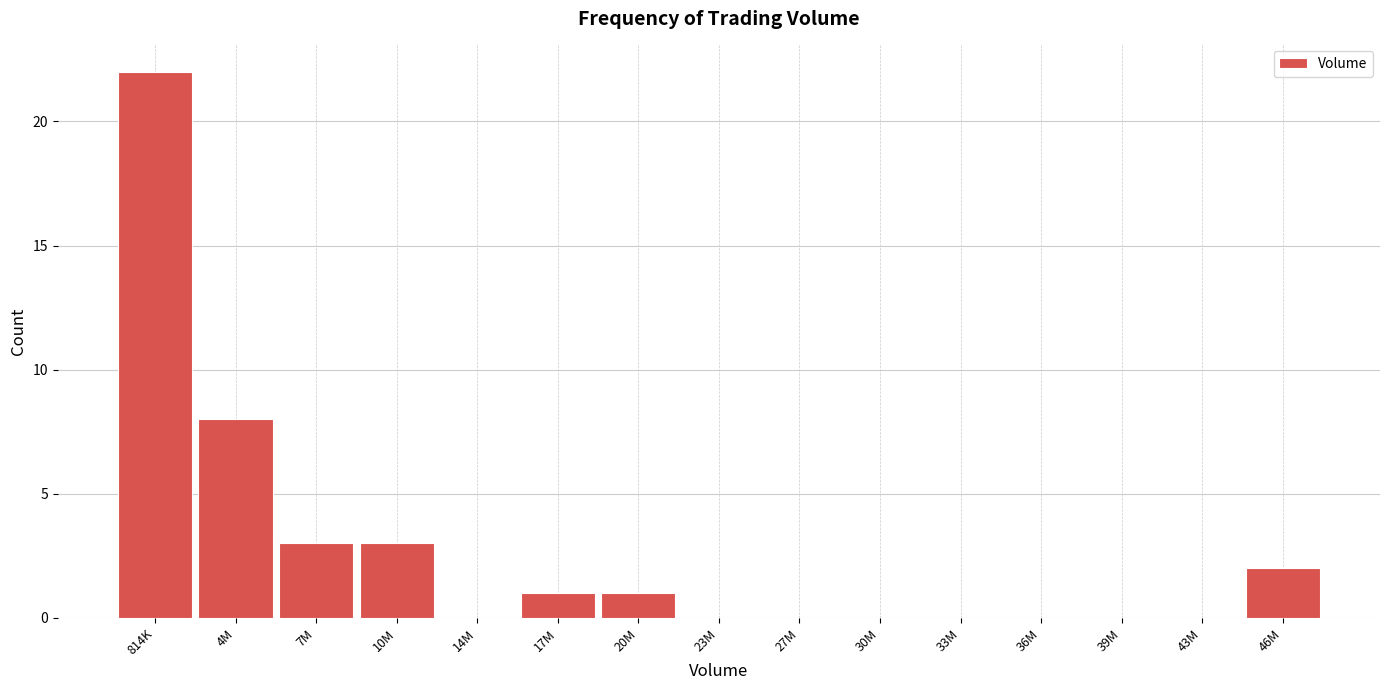

Reading left to right, list all the values displayed in this chart.

814K=22	4M=8	7M=3	10M=3	14M=0	17M=1	20M=1	23M=0	27M=0	30M=0	33M=0	36M=0	39M=0	43M=0	46M=2